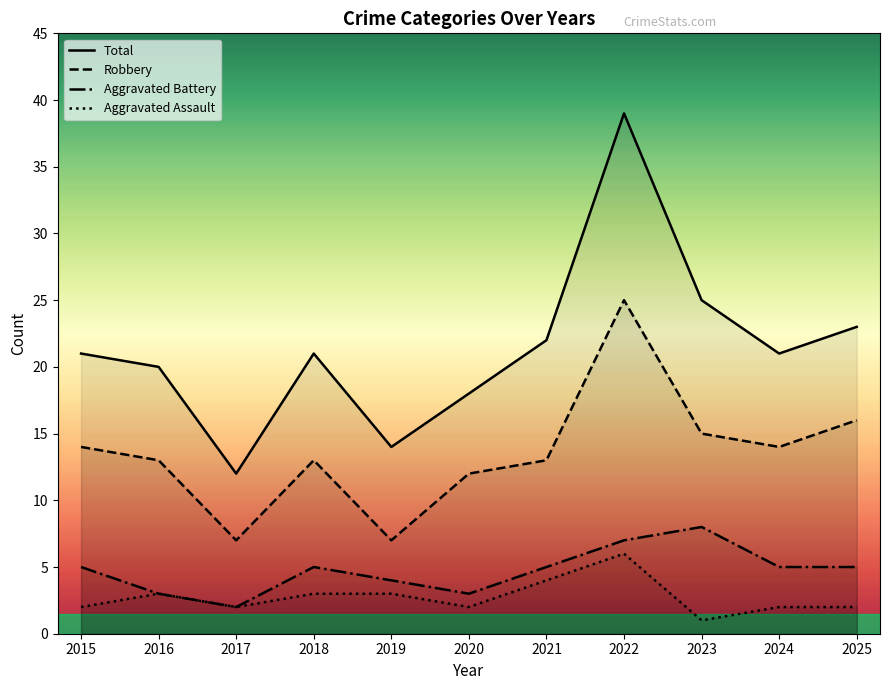

Which series has the largest range (max minus min)?

Total